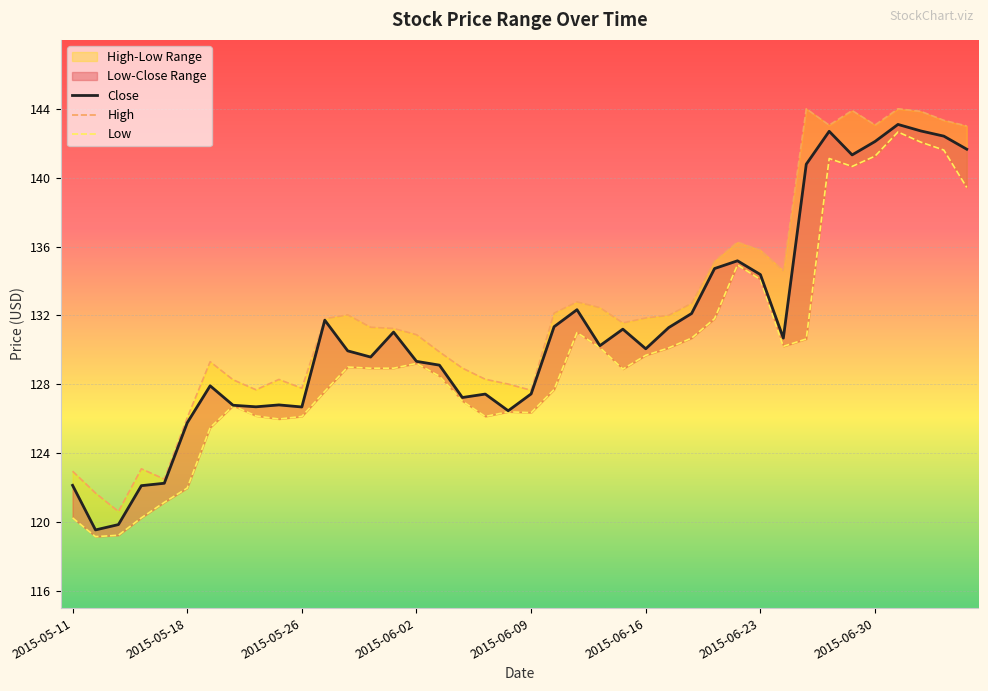

Reading left to right, what are all the values shown in this chart?

Close: 2015-05-11=122.1	2015-05-12=119.5	2015-05-13=119.8	2015-05-14=122.1	2015-05-15=122.2	2015-05-18=125.8	2015-05-19=127.9	2015-05-20=126.8	2015-05-21=126.7	2015-05-22=126.8	2015-05-26=126.7	2015-05-27=131.7	2015-05-28=129.9	2015-05-29=129.6	2015-06-01=131.0	2015-06-02=129.3	2015-06-03=129.1	2015-06-04=127.2	2015-06-05=127.4	2015-06-08=126.5	2015-06-09=127.4	2015-06-10=131.3	2015-06-11=132.3	2015-06-12=130.2	2015-06-15=131.2	2015-06-16=130.1	2015-06-17=131.3	2015-06-18=132.1	2015-06-19=134.7	2015-06-22=135.2	2015-06-23=134.4	2015-06-24=130.7	2015-06-25=140.8	2015-06-26=142.7	2015-06-29=141.3	2015-06-30=142.1	2015-07-01=143.1	2015-07-02=142.7	2015-07-06=142.4	2015-07-07=141.6
High: 2015-05-11=122.9	2015-05-12=121.7	2015-05-13=120.6	2015-05-14=123.1	2015-05-15=122.5	2015-05-18=126.1	2015-05-19=129.3	2015-05-20=128.3	2015-05-21=127.7	2015-05-22=128.3	2015-05-26=127.8	2015-05-27=131.8	2015-05-28=132.0	2015-05-29=131.3	2015-06-01=131.2	2015-06-02=130.9	2015-06-03=129.9	2015-06-04=128.9	2015-06-05=128.3	2015-06-08=128.0	2015-06-09=127.7	2015-06-10=132.1	2015-06-11=132.8	2015-06-12=132.4	2015-06-15=131.6	2015-06-16=131.9	2015-06-17=132.0	2015-06-18=132.7	2015-06-19=135.2	2015-06-22=136.3	2015-06-23=135.8	2015-06-24=134.6	2015-06-25=144.0	2015-06-26=143.1	2015-06-29=143.9	2015-06-30=143.1	2015-07-01=144.0	2015-07-02=143.9	2015-07-06=143.3	2015-07-07=143.0
Low: 2015-05-11=120.2	2015-05-12=119.2	2015-05-13=119.2	2015-05-14=120.2	2015-05-15=121.1	2015-05-18=122.0	2015-05-19=125.5	2015-05-20=126.8	2015-05-21=126.2	2015-05-22=126.0	2015-05-26=126.1	2015-05-27=127.6	2015-05-28=129.0	2015-05-29=128.9	2015-06-01=128.9	2015-06-02=129.2	2015-06-03=128.5	2015-06-04=127.0	2015-06-05=126.1	2015-06-08=126.4	2015-06-09=126.3	2015-06-10=127.7	2015-06-11=131.0	2015-06-12=130.1	2015-06-15=128.9	2015-06-16=129.7	2015-06-17=130.1	2015-06-18=130.7	2015-06-19=131.8	2015-06-22=134.9	2015-06-23=134.1	2015-06-24=130.2	2015-06-25=130.6	2015-06-26=141.1	2015-06-29=140.6	2015-06-30=141.2	2015-07-01=142.6	2015-07-02=142.1	2015-07-06=141.6	2015-07-07=139.4